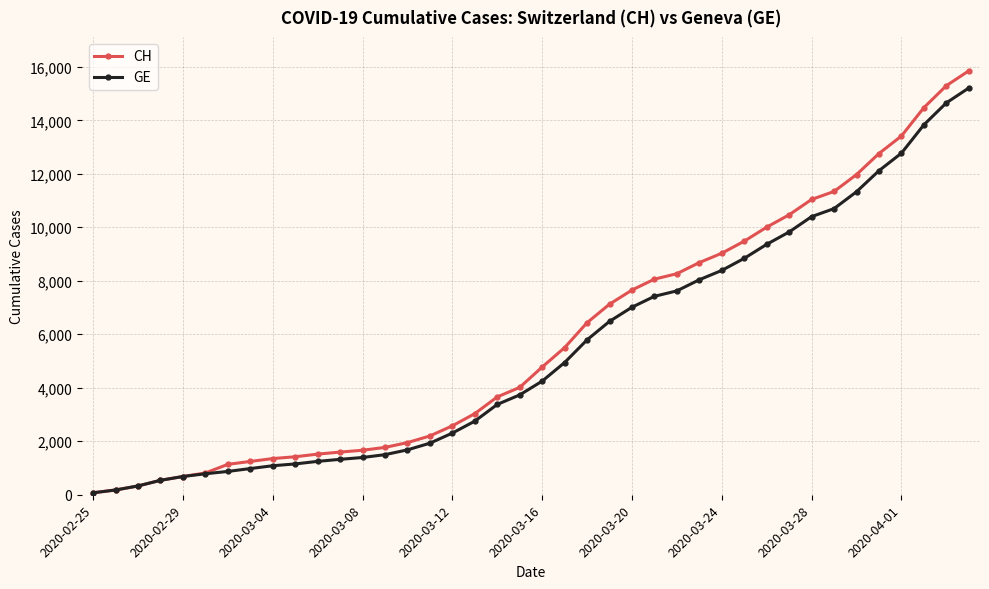

What is the maximum value shown in the chart?

15850